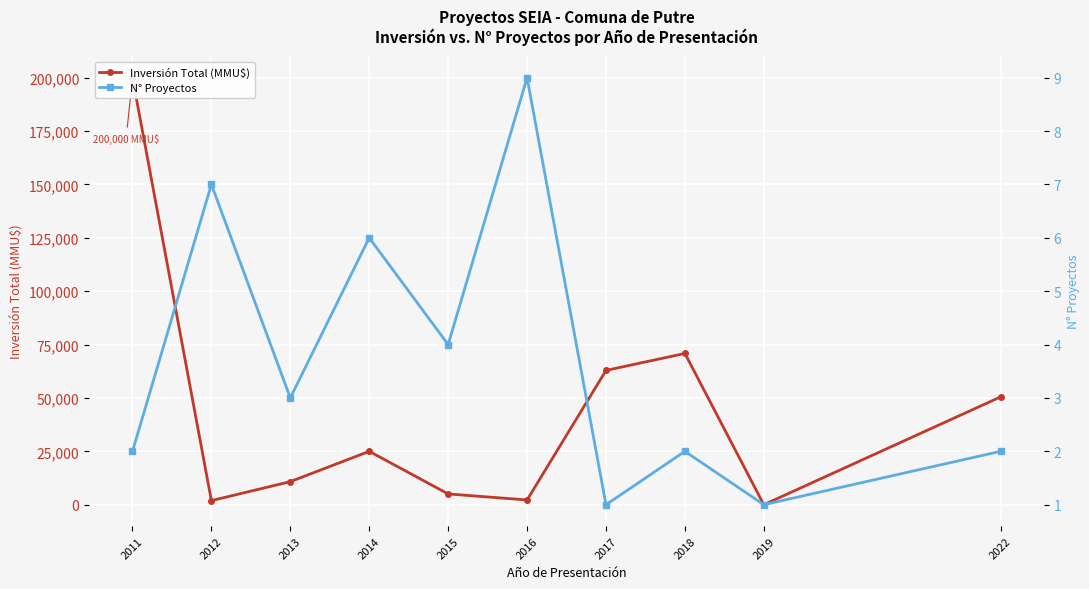

Count the N° Proyectos values in the range 2 to 6.

6